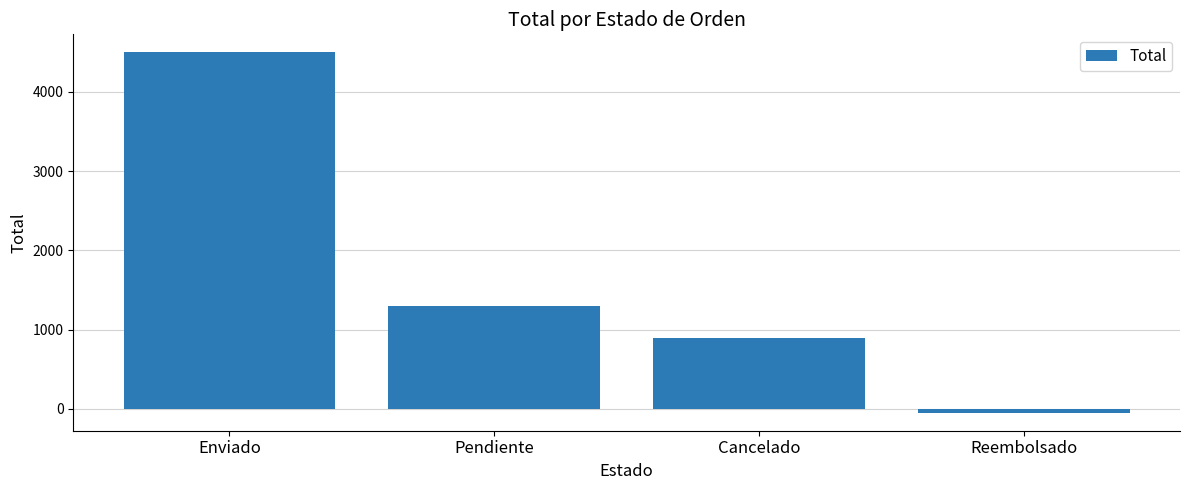

What is the maximum value shown in the chart?

4498.8